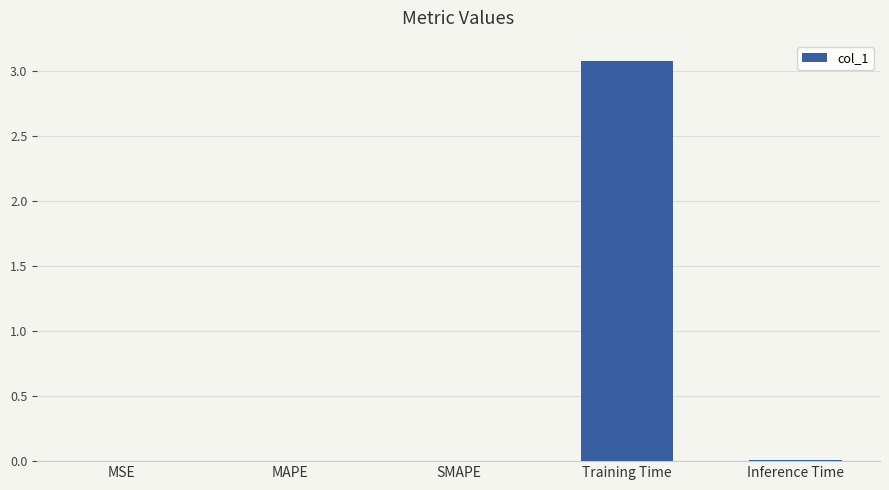

What is the maximum value shown in the chart?

3.1